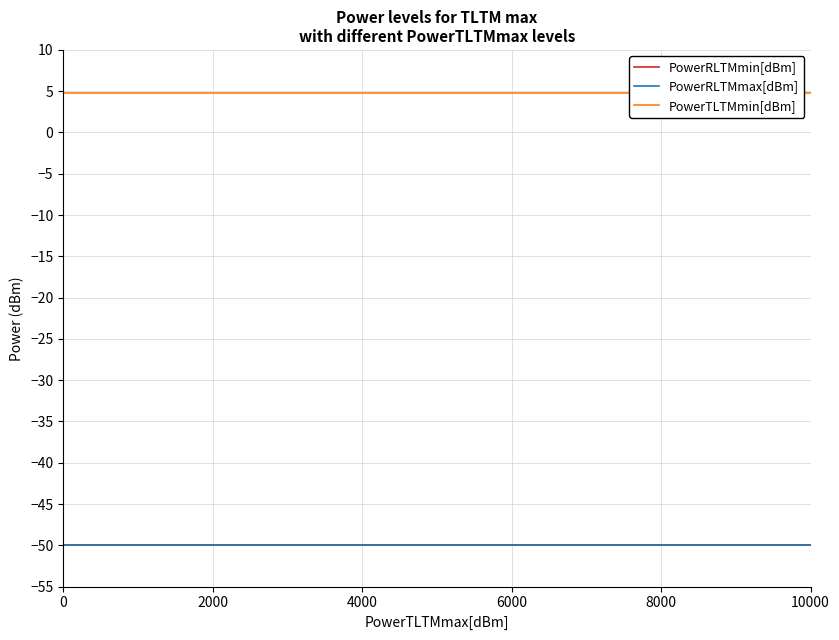

Is the value of PowerTLTMmin[dBm] at 10 greater than the value of PowerRLTMmax[dBm] at 14?

Yes